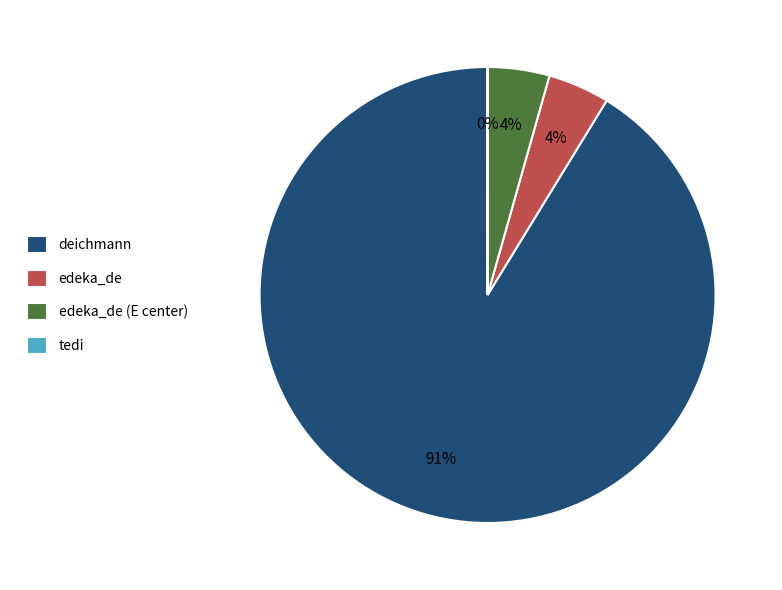

Do edeka_de and edeka_de (E center) together represent more than half of the pie?

No